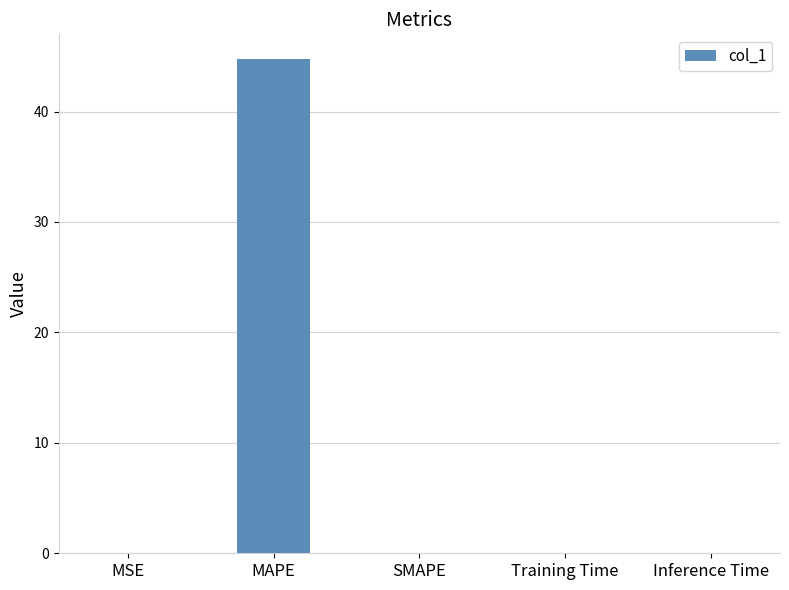

What is the greatest value displayed?

44.8